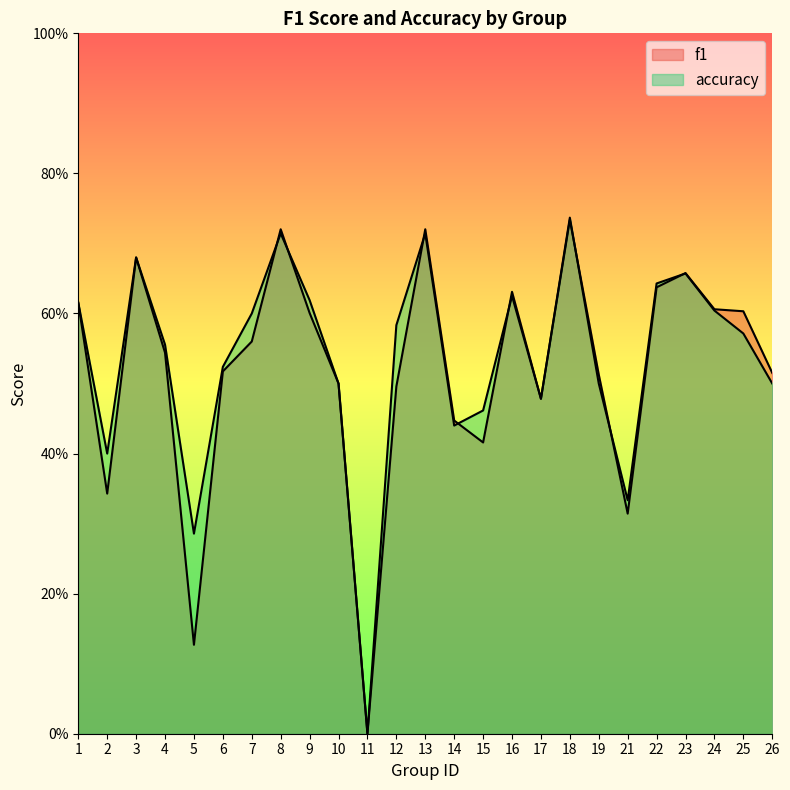

The value of accuracy at 15 is 0.5. True or false?

True